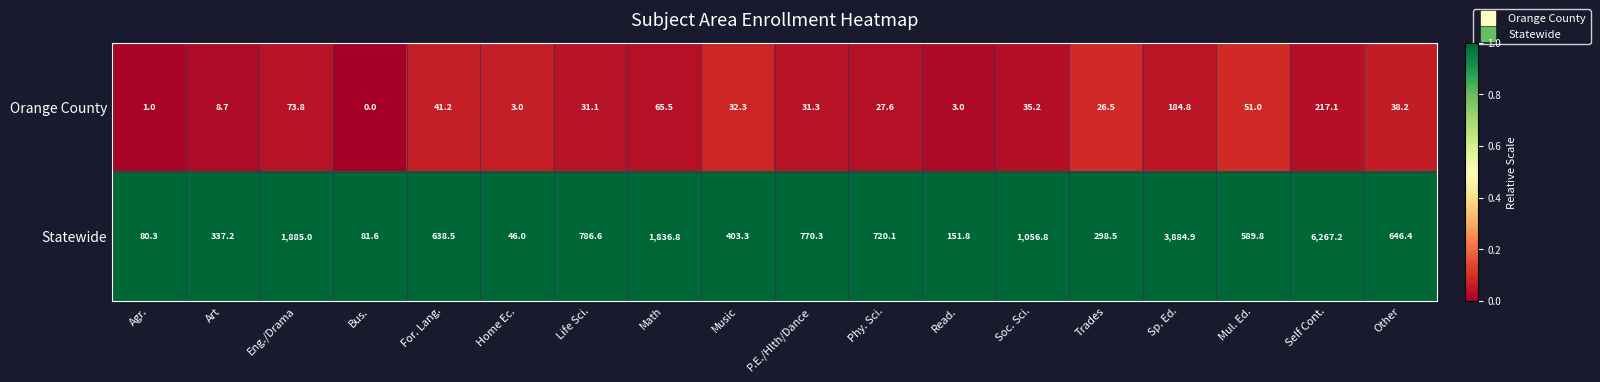

Rank the series at Sp. Ed. from highest to lowest value.

Statewide, Orange County